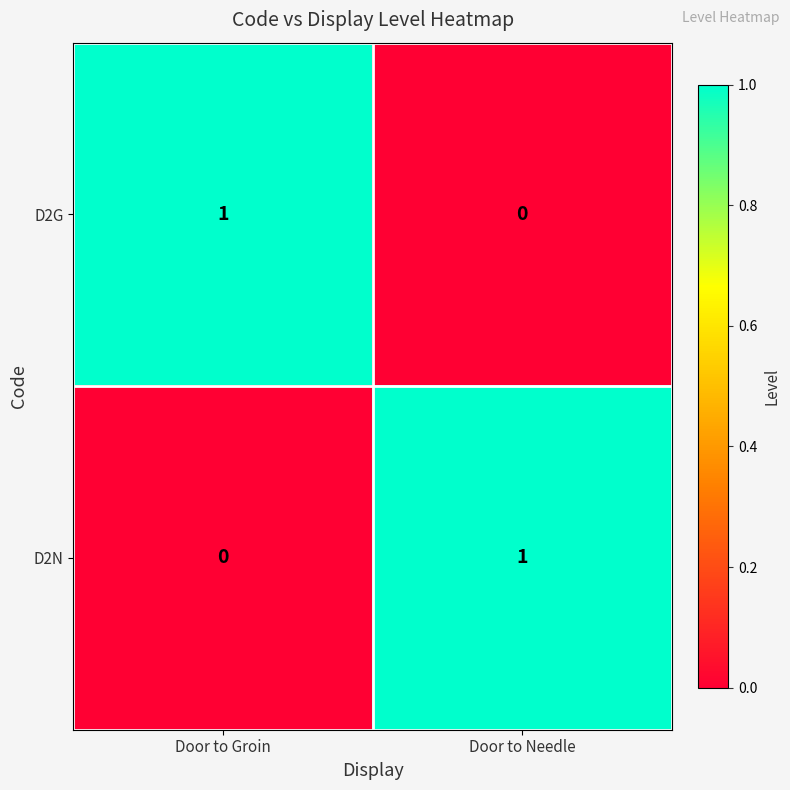

Is the value of D2G at Door to Needle greater than the value of D2N at Door to Needle?

No